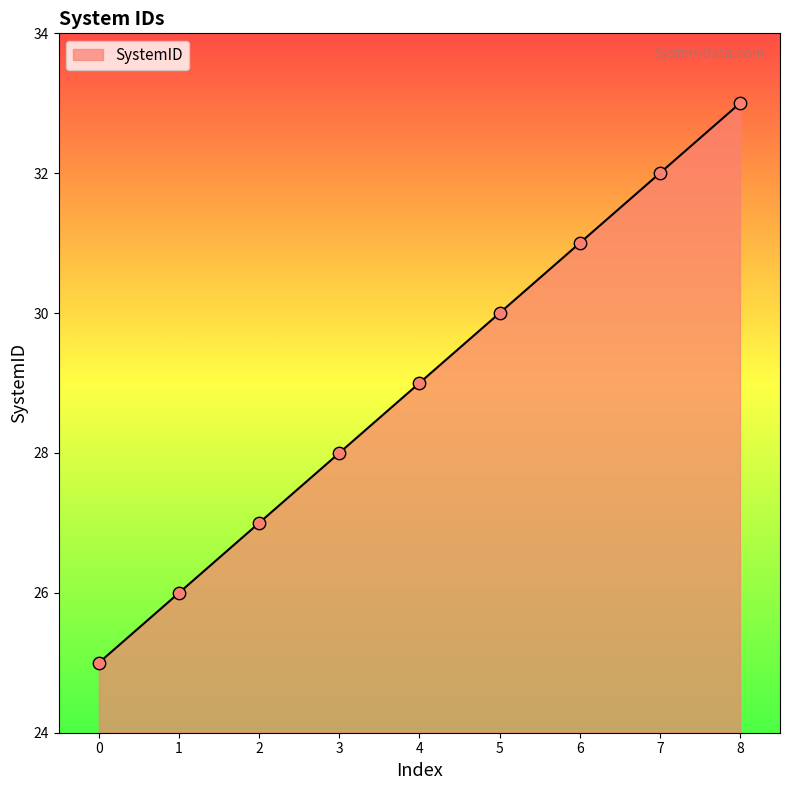

What is the ratio of the value at 8 to the value at 4?

1.1